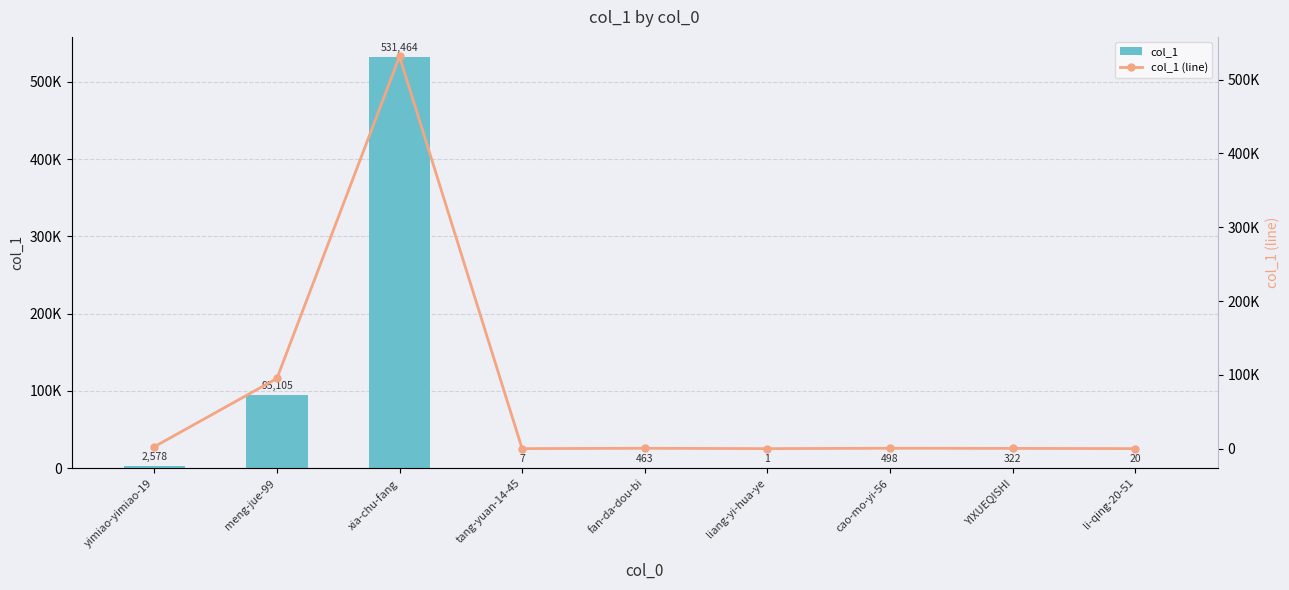

Does the chart contain any negative values?

No